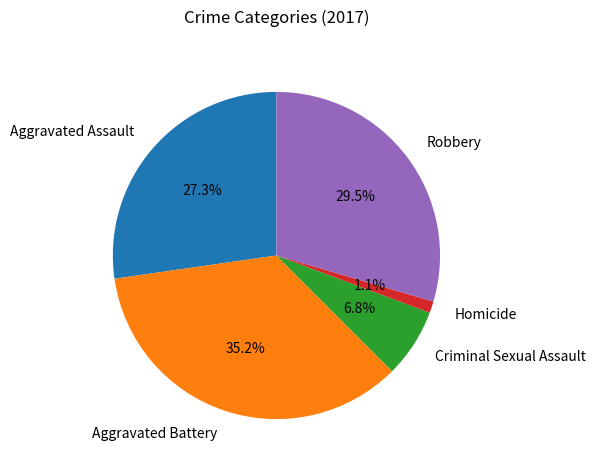

True or false: Homicide accounts for 1% of the total.

True